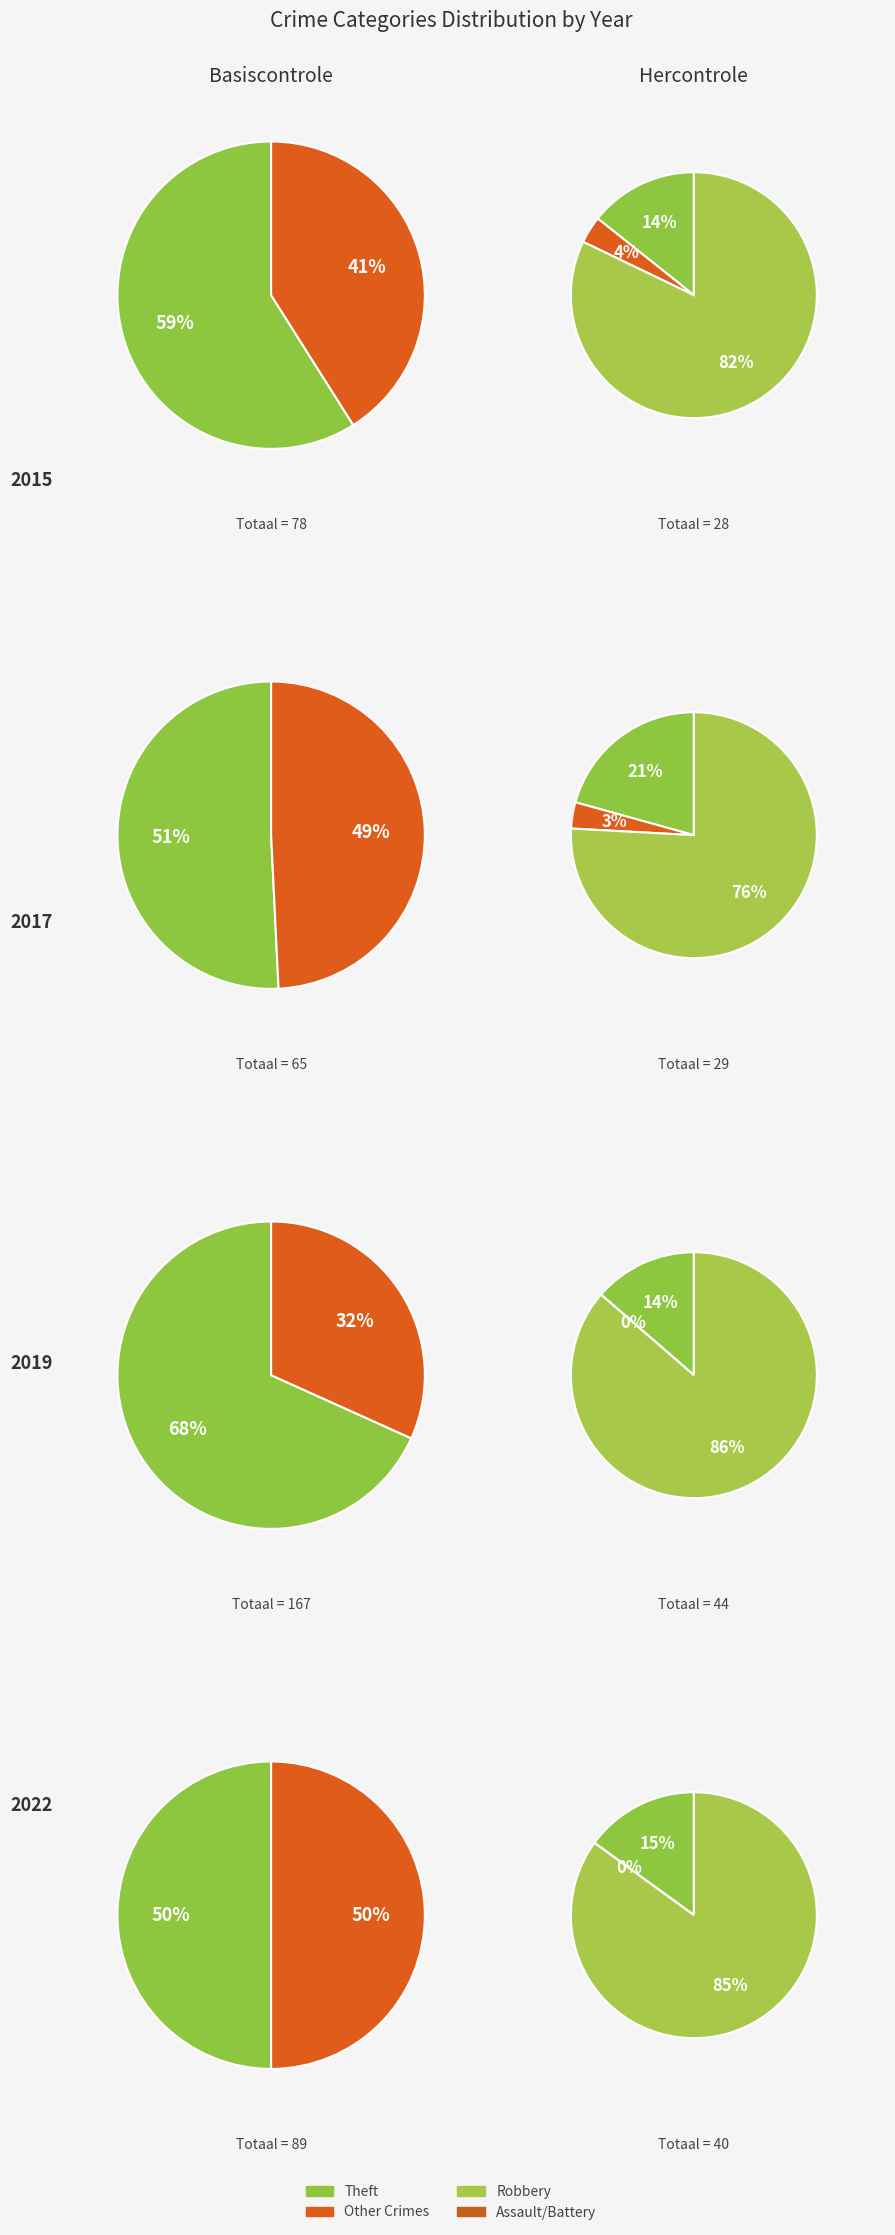

Which category accounts for the majority?

Theft